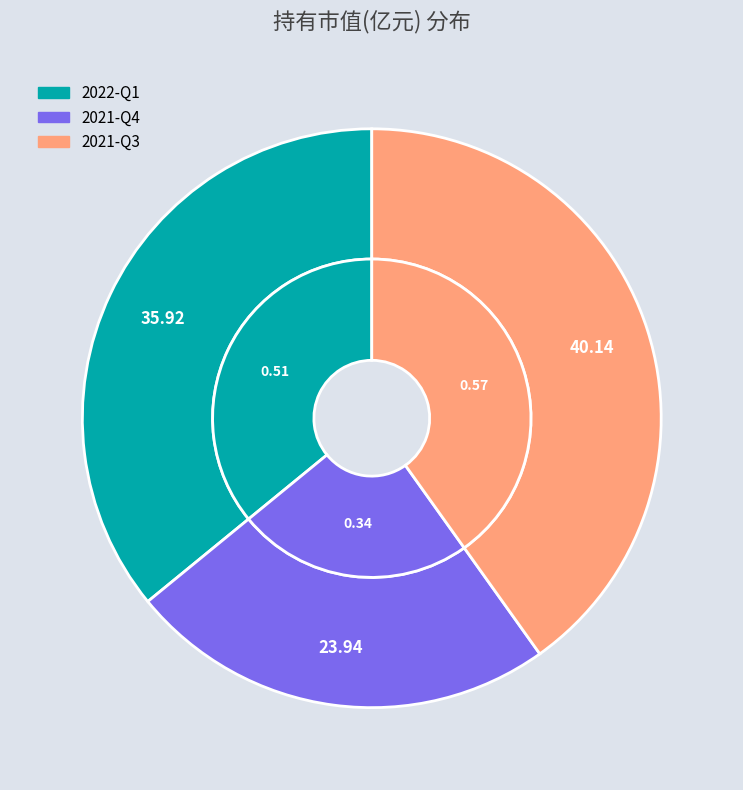

Count the number of slices in the pie.

3